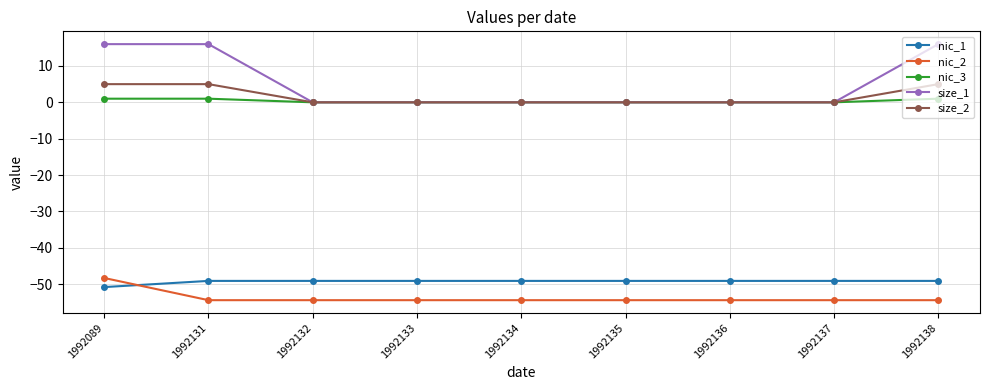

Count the size_2 values in the range 0 to 5.

9